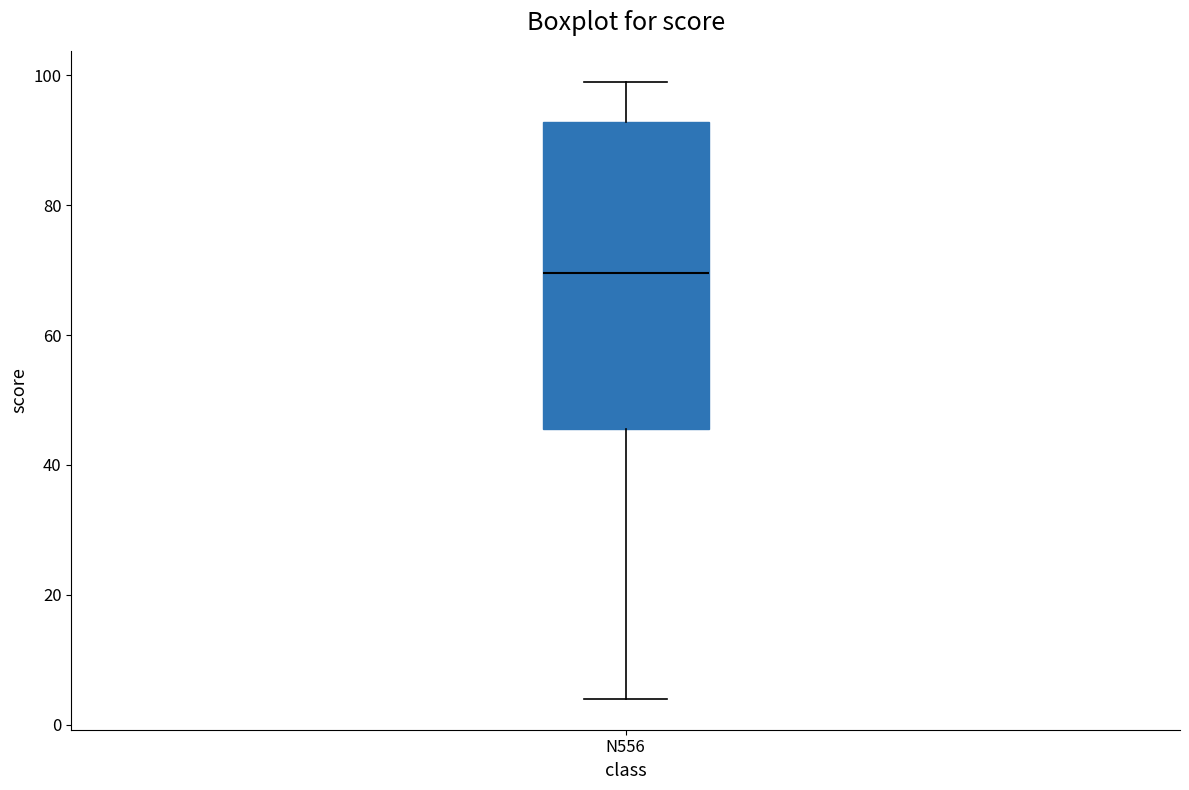

Read this box plot against the y-axis: the position of the median line, the range covered by the box, and the ends of both whiskers. The values are not printed on the chart, so give them approximately, as read against the axis.

median 70, box 46 to 92, whiskers 4 to 100